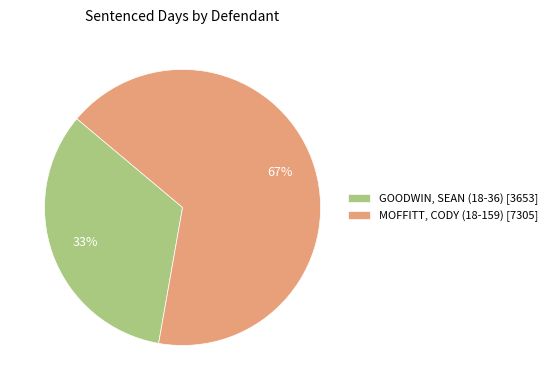

To the nearest percent, what percentage of the pie is GOODWIN, SEAN (18-36)?

33%